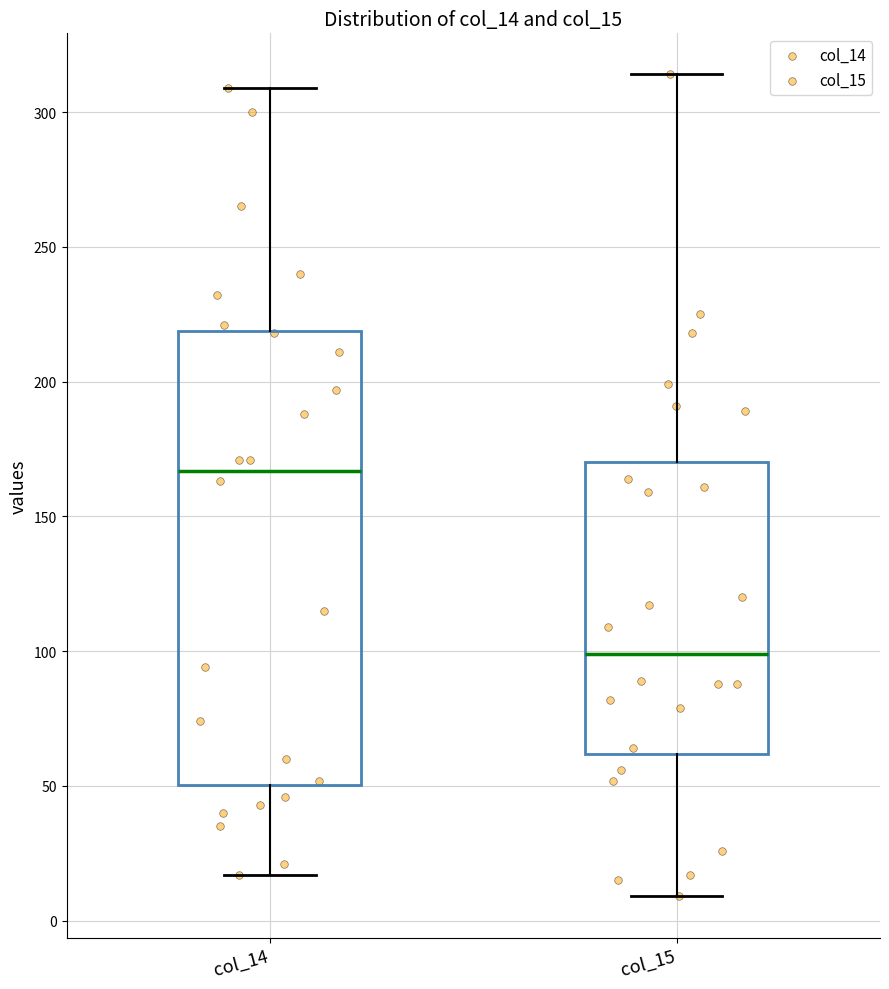

Reading left to right, transcribe this box plot: for each box, give where its median line is, the range the box spans, and where its two whiskers end, as read against the y-axis. The values are not printed on the chart, so give them approximately, as read against the axis.

col_14: median 165, box 50 to 220, whiskers 15 to 310
col_15: median 100, box 60 to 170, whiskers 10 to 315